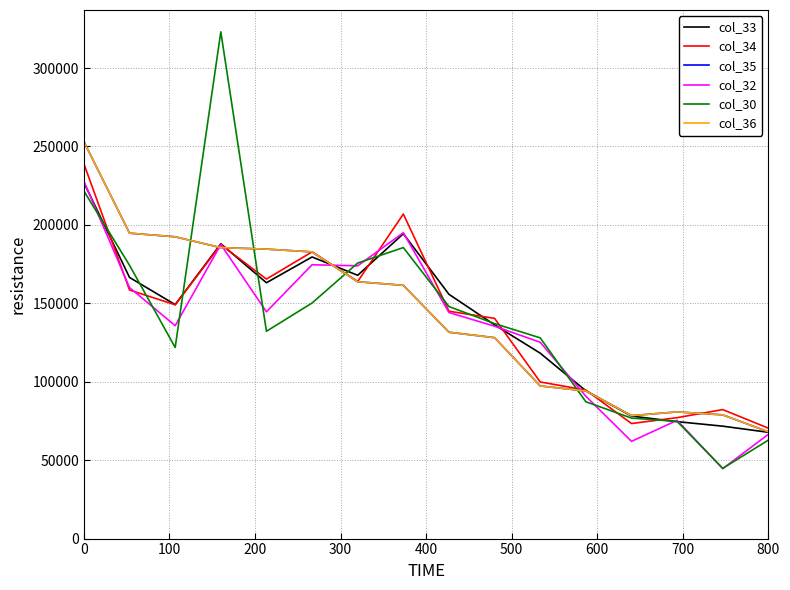

At how many categories does at least one series exceed 109333?

11